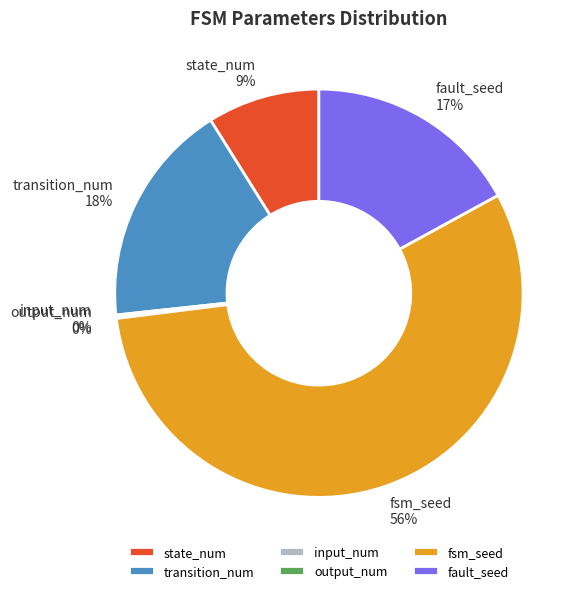

Is state_num the majority of the pie?

No